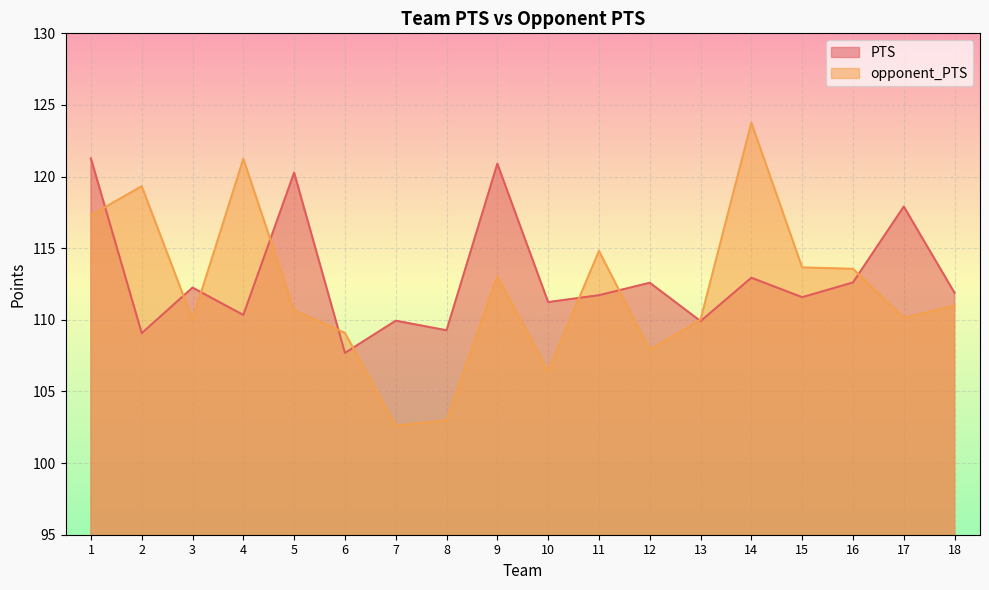

True or false: PTS has a value of 112.2 at 3.

True